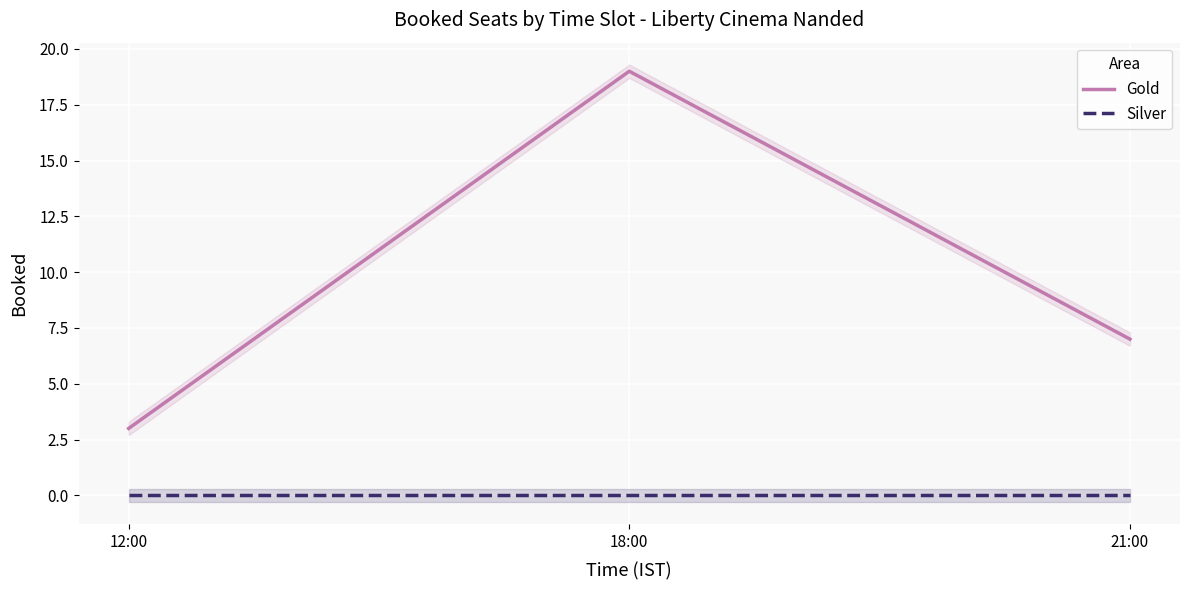

What is the difference between the second highest and minimum values in the Gold series?

4